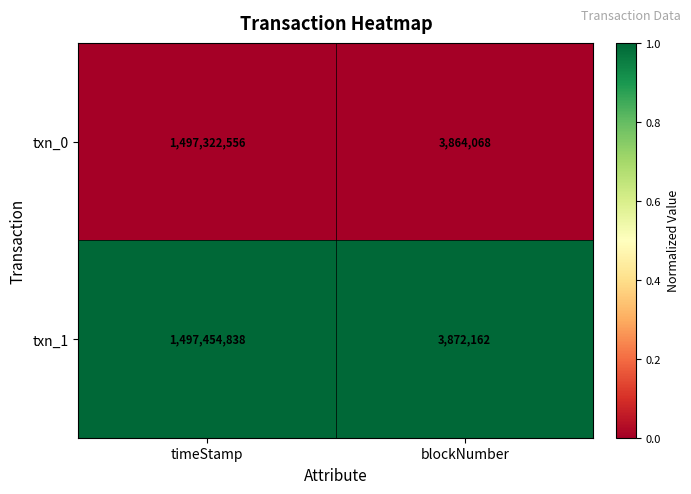

Reading left to right, what are all the values shown in this chart?

txn_0: 1497322556	3864068
txn_1: 1497454838	3872162